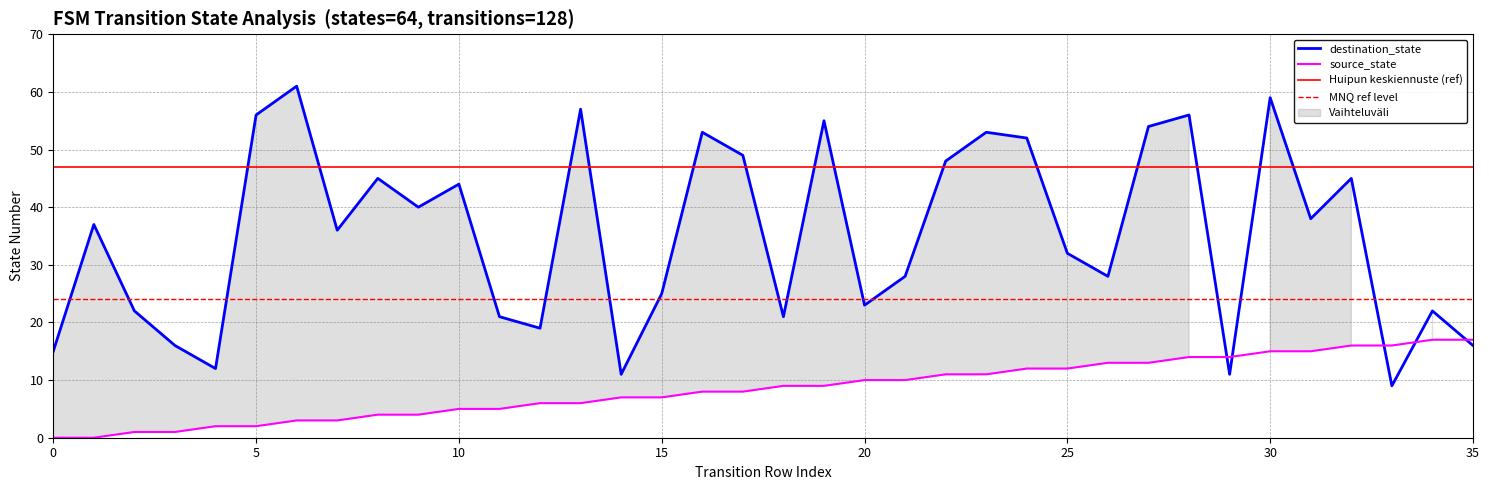

How many values in the source_state series exceed 9?

16